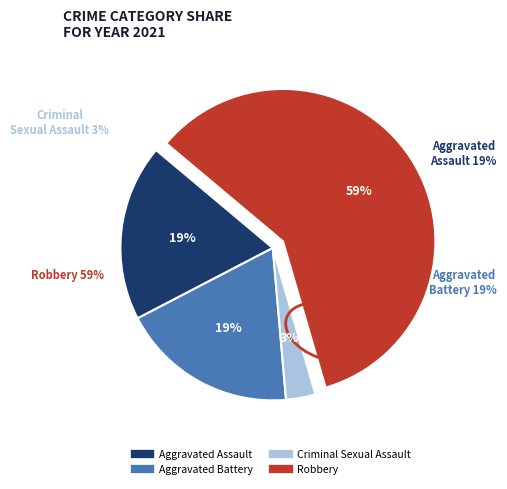

To the nearest percent, what is the combined percentage of Criminal Sexual Assault and Robbery?

62%